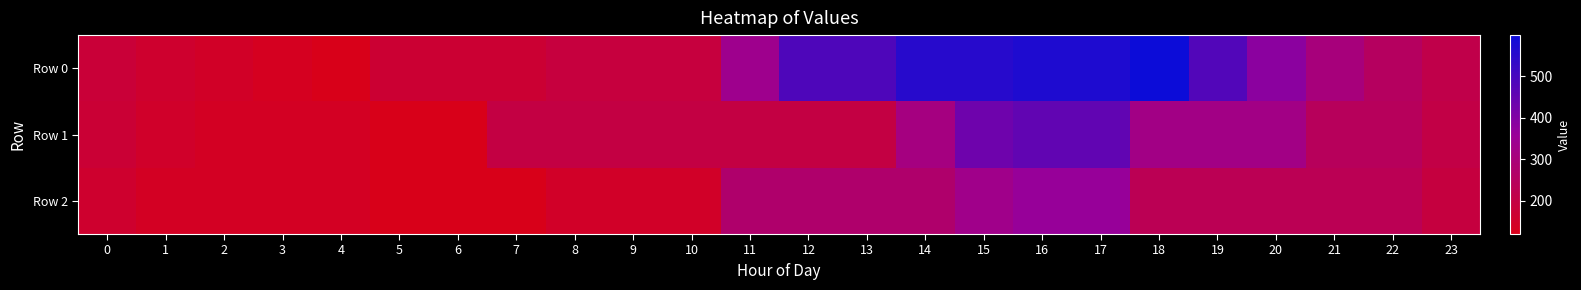

Which series changed the most between 4 and 19?

Row 0